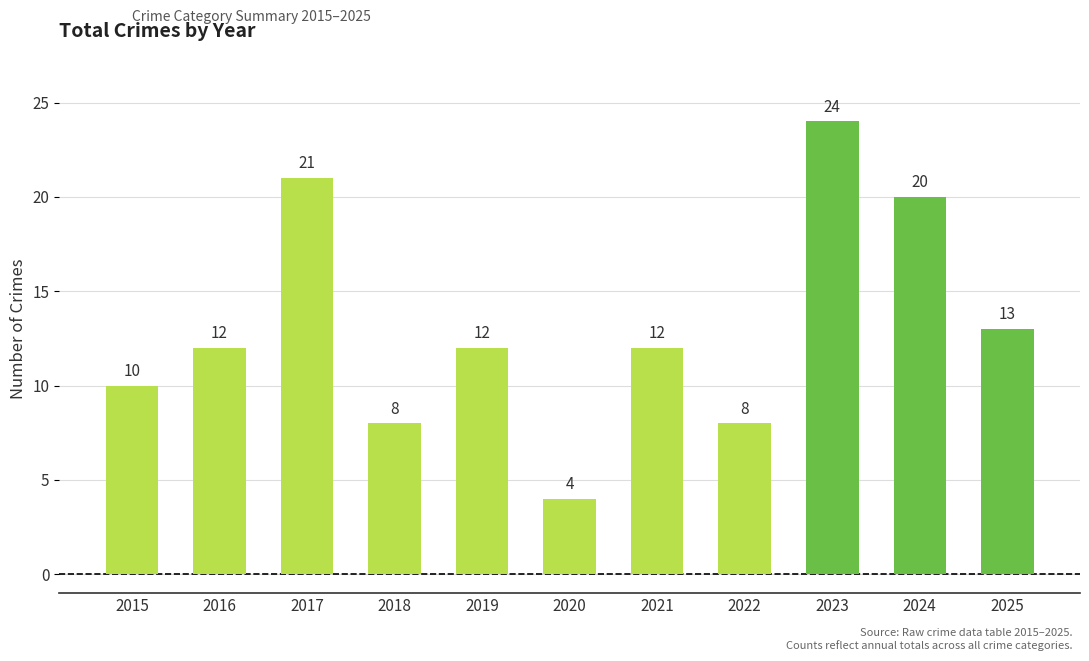

What is the ratio of the value at 2021 to the value at 2020?

3.0